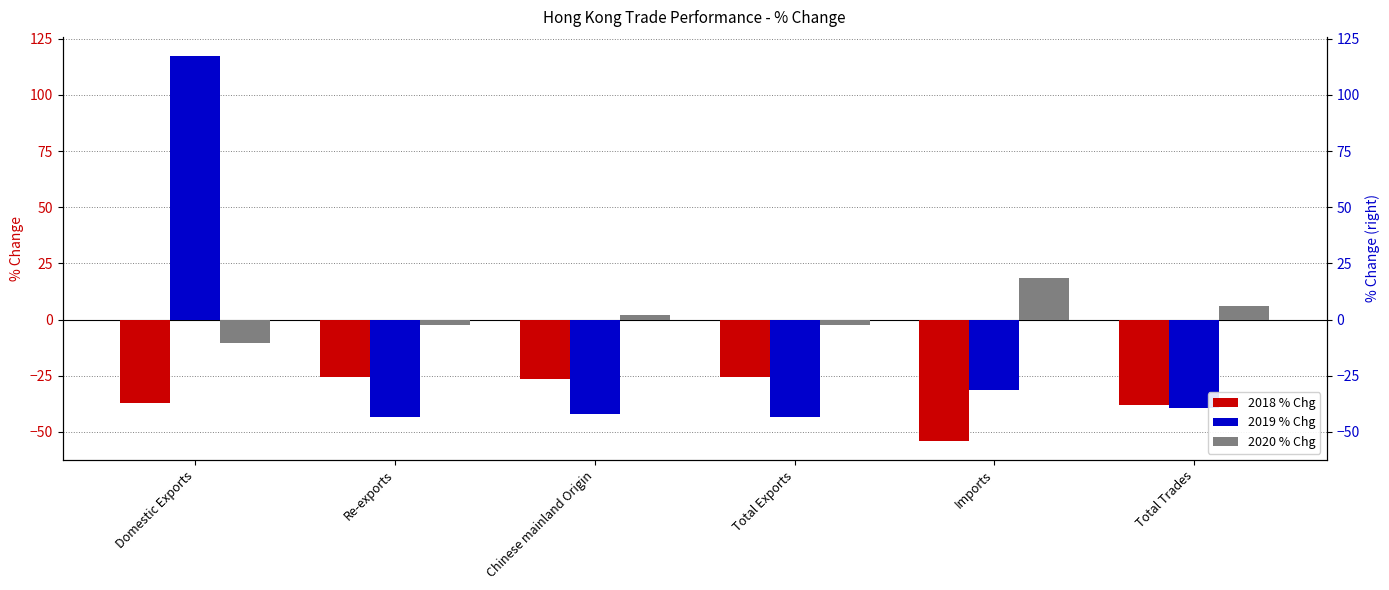

The 2018 % Chg series shows -82.6 at Imports. True or false?

False